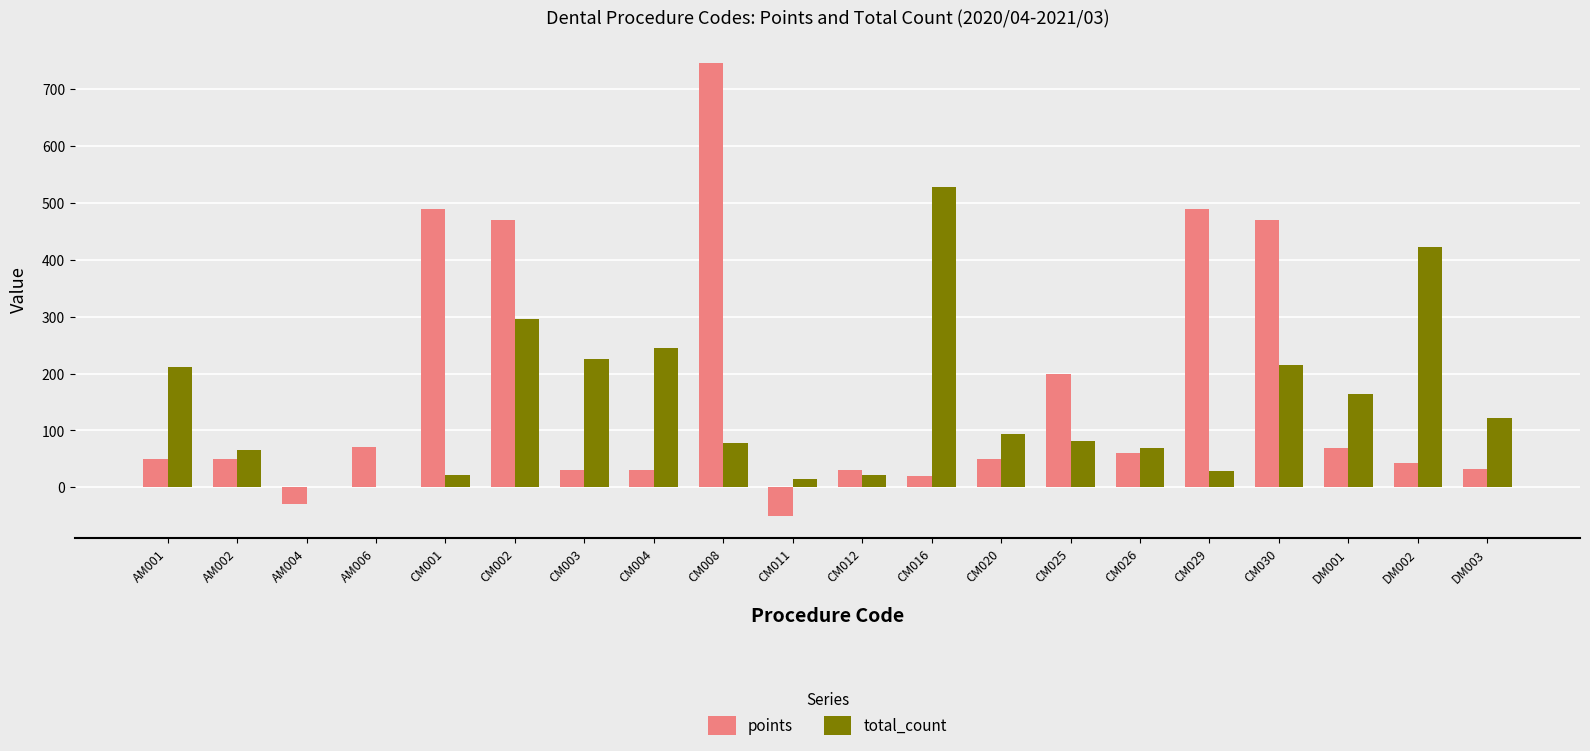

The value of points at AM004 is -30. True or false?

True